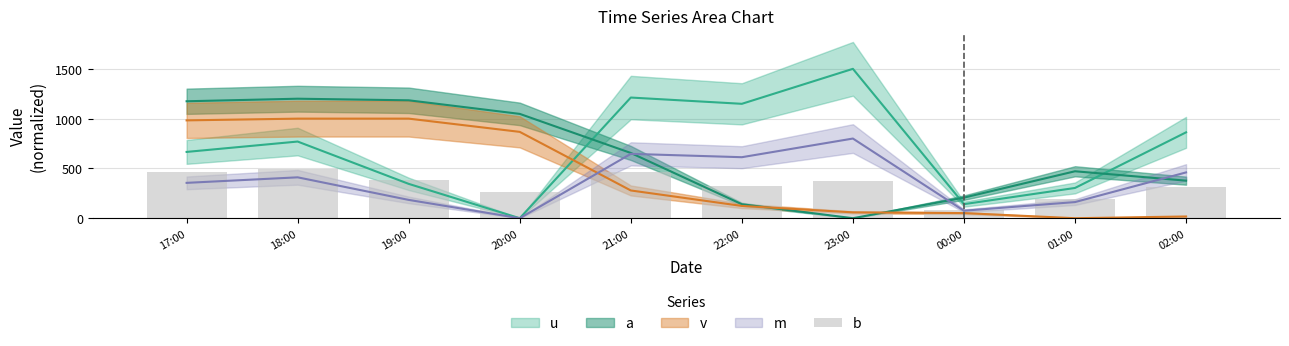

List the labels in order of value, largest first.

18:00, 21:00, 17:00, 19:00, 23:00, 22:00, 02:00, 20:00, 01:00, 00:00